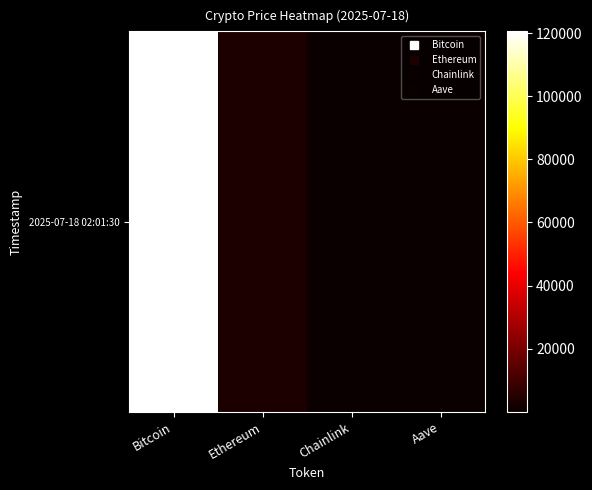

True or false: the data shows 18.6 at Chainlink.

True